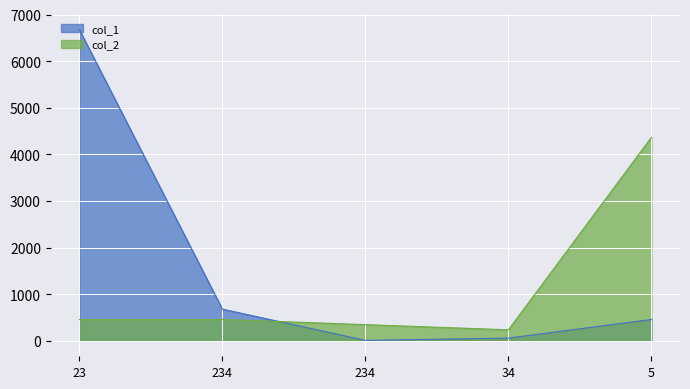

True or false: col_2 has a value of 345 at 234.

True